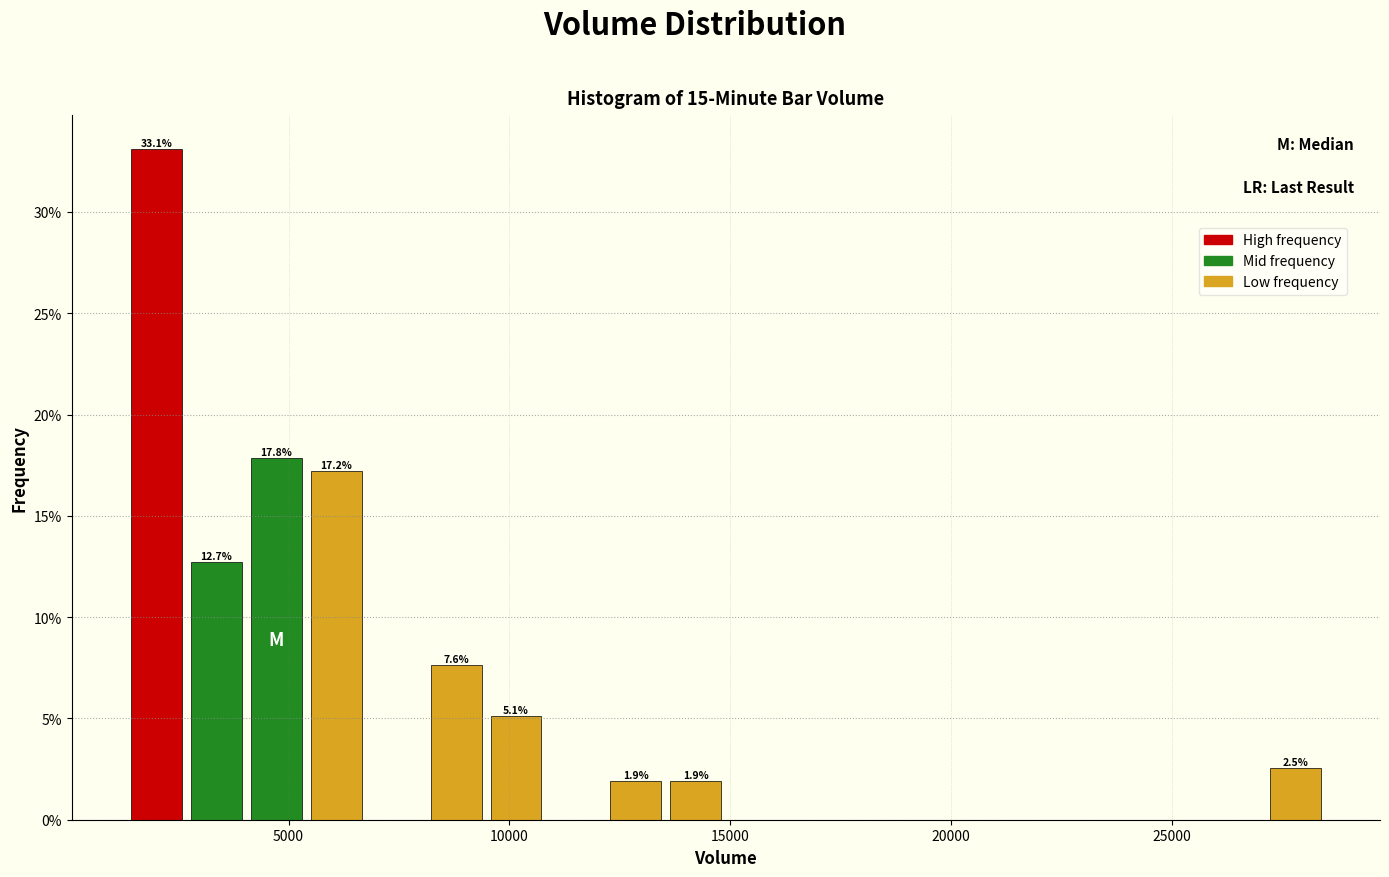

Around what value on the x-axis is the tallest bar? Give the approximate position of its centre, as read against the axis.

2000